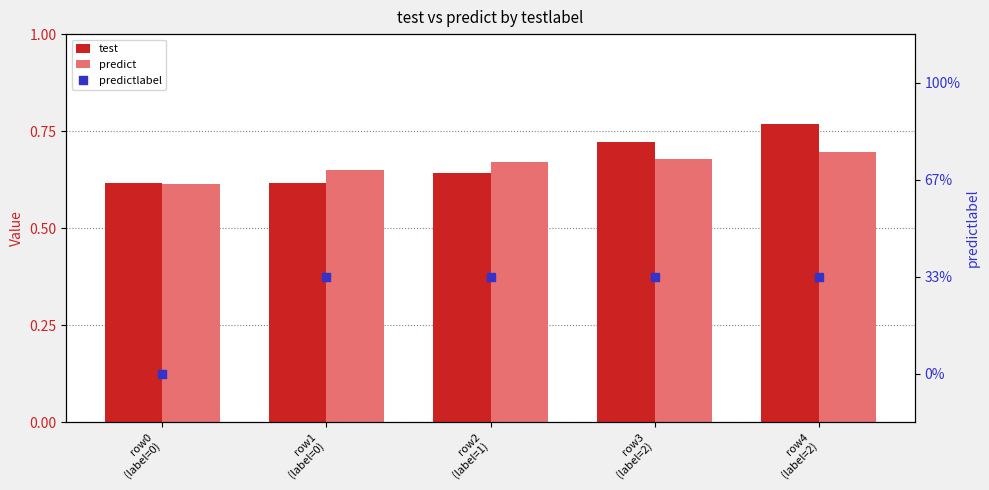

At how many categories does at least one series exceed 0?

5